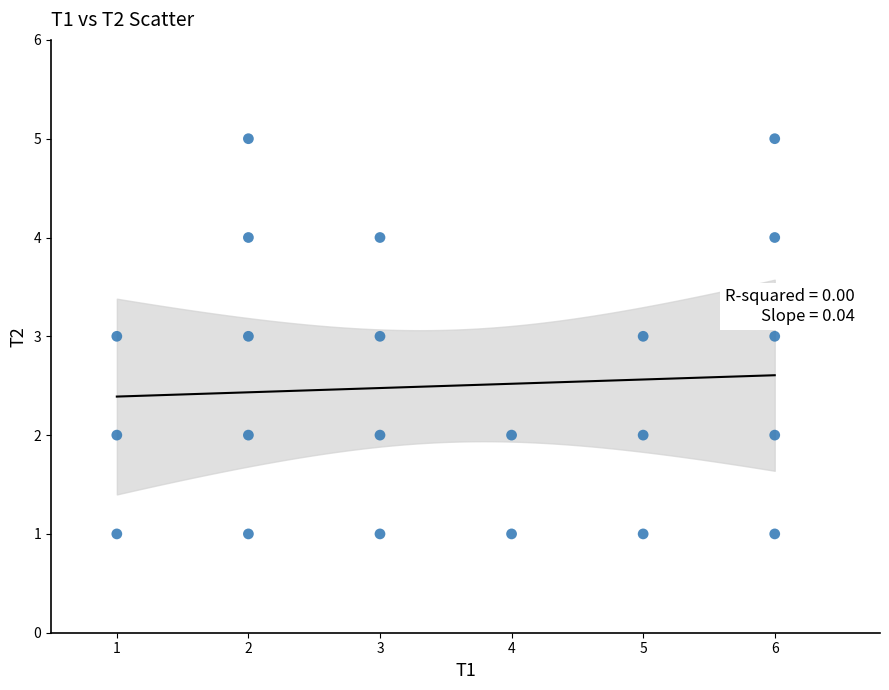

What is the range of Y values (max minus min)?

4